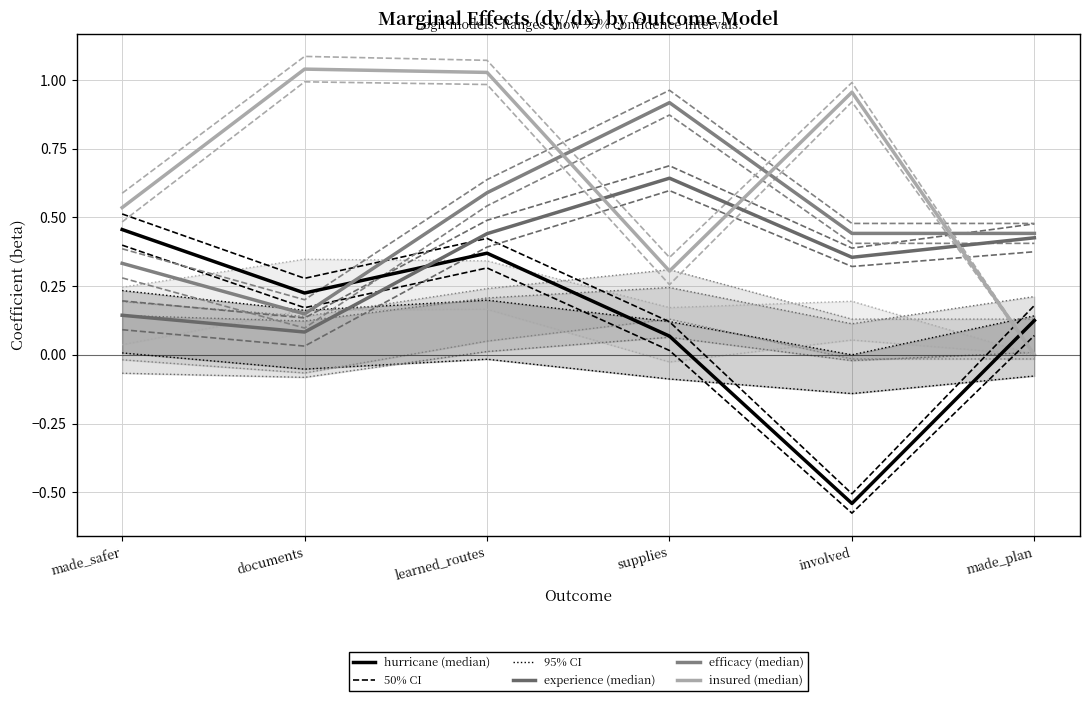

What is the spread (max minus min) of values at supplies?

0.9